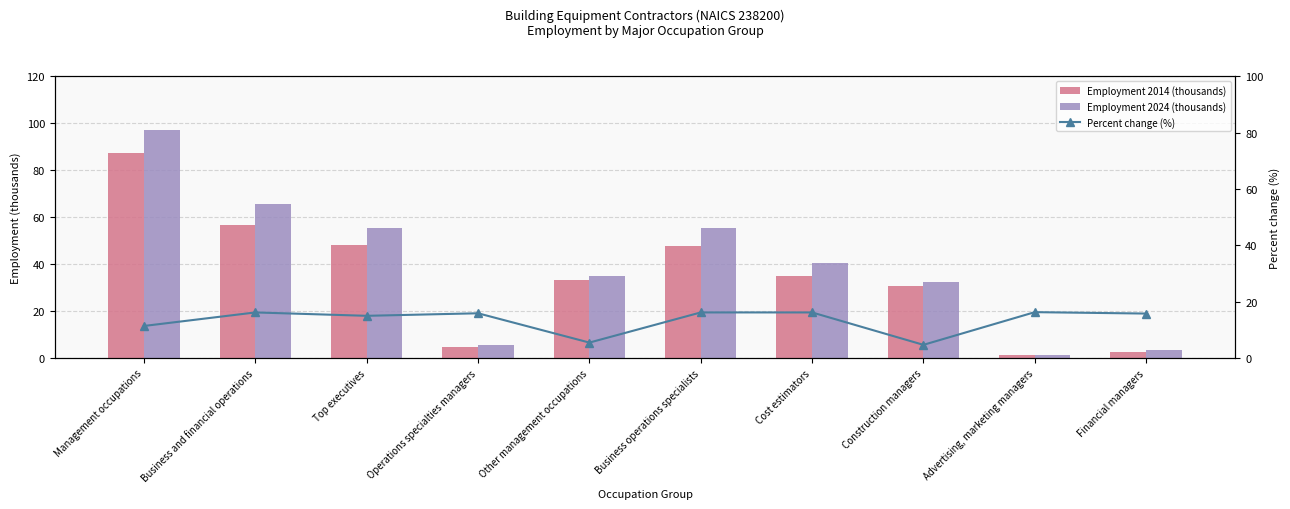

The Employment 2014 (thousands) series shows 4.7 at Operations specialties managers. True or false?

True